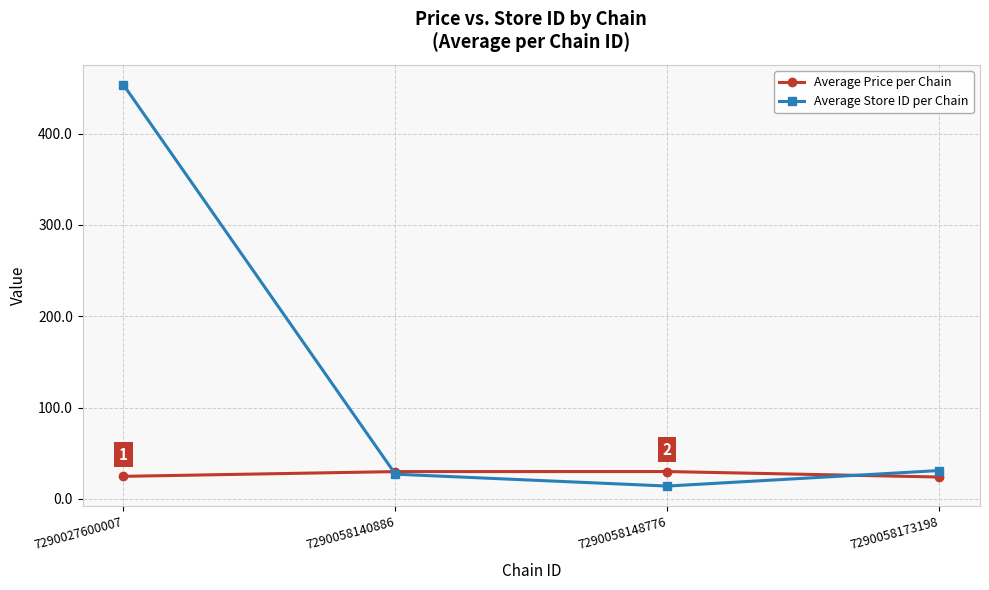

What is the total value across all series at 7290058148776?

43.9